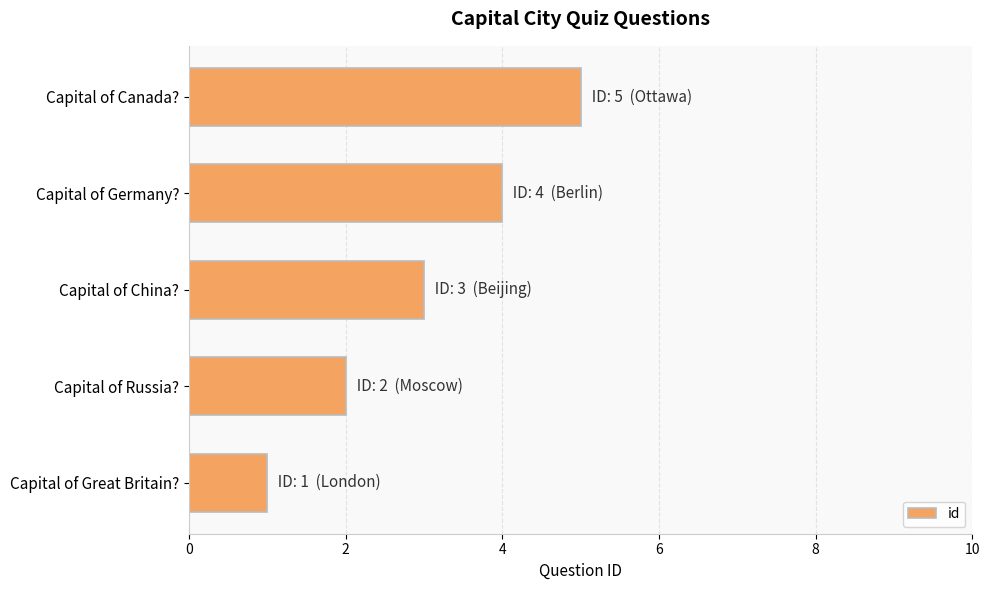

What is the smallest value displayed?

1